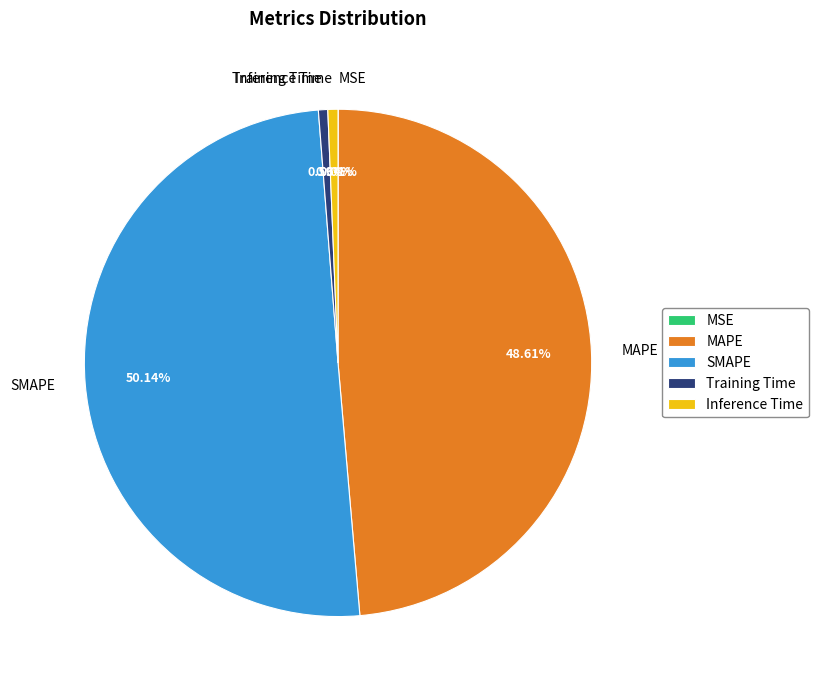

What percentage do Inference Time and MAPE together represent?

49.3%